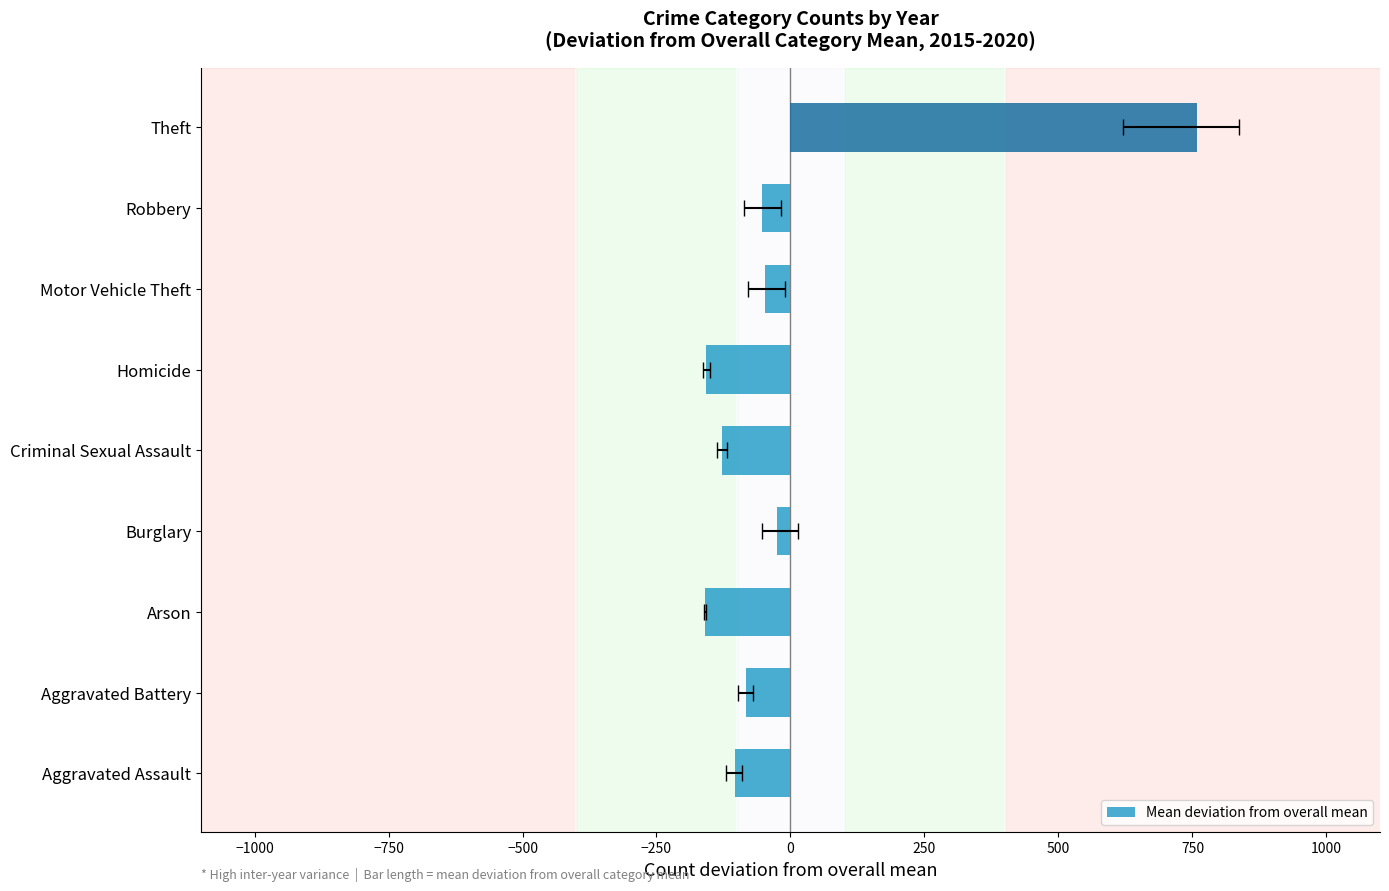

What is the minimum value shown in the chart?

-160.1